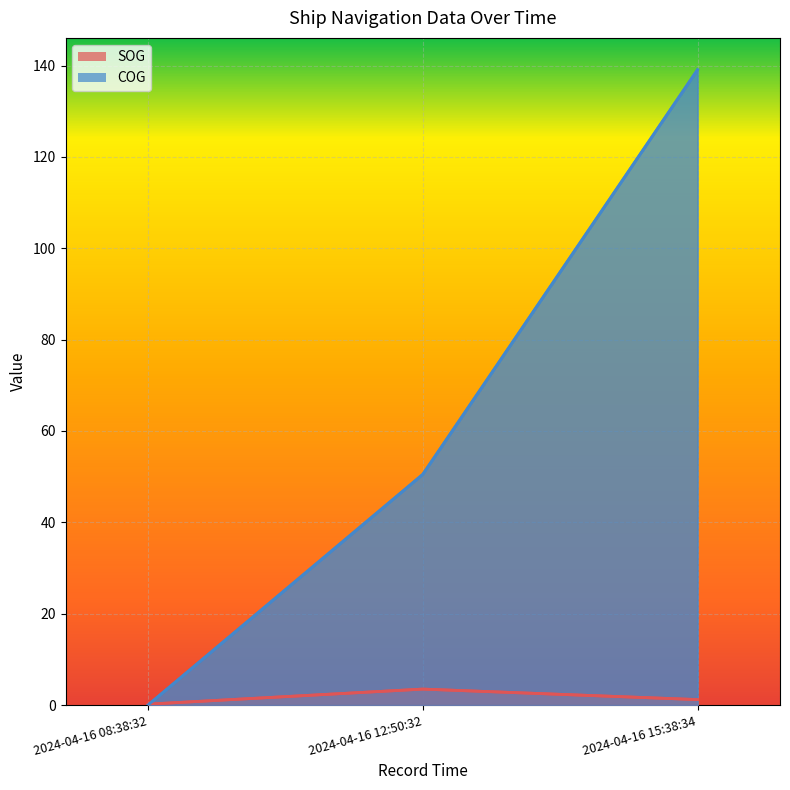

What value does the SOG series have at 2024-04-16 12:50:32?

3.5